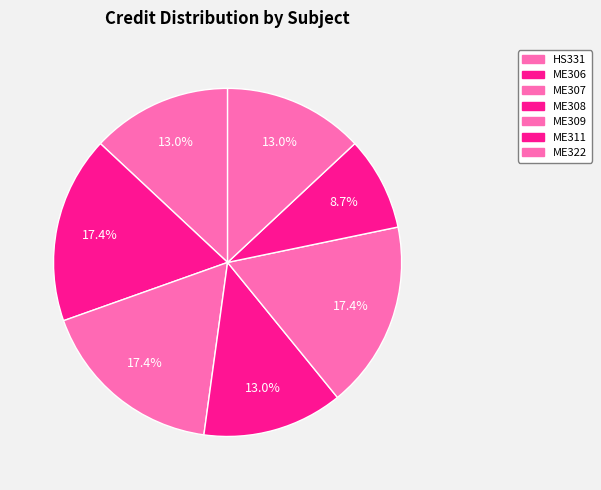

Is it true that ME311 is 1% of the pie?

False